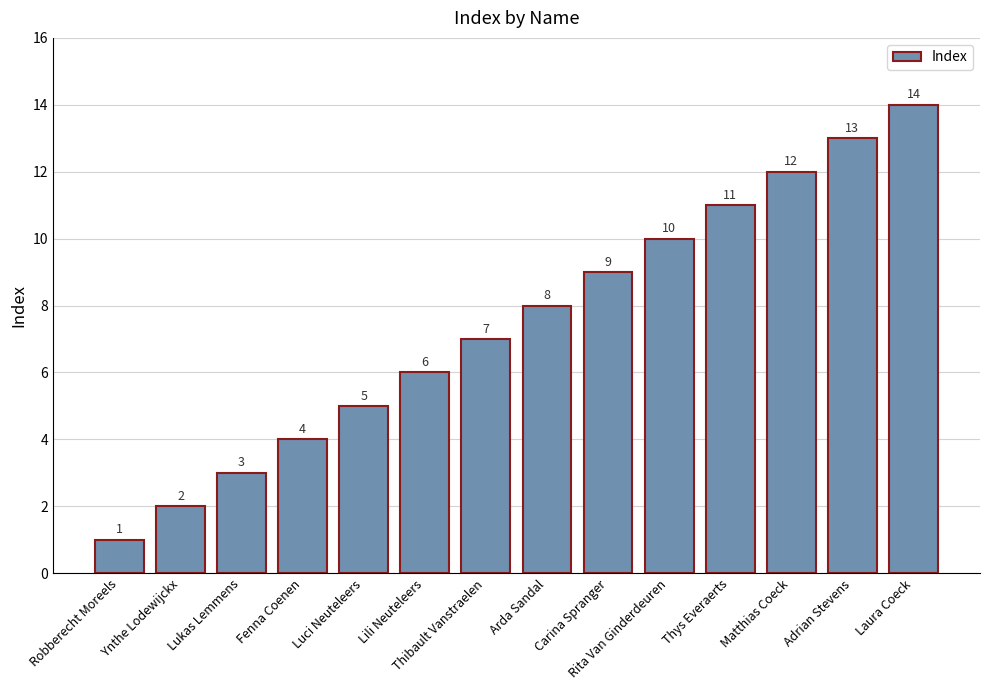

List the labels in order of value, largest first.

Laura Coeck, Adrian Stevens, Matthias Coeck, Thys Everaerts, Rita Van Ginderdeuren, Carina Spranger, Arda Sandal, Thibault Vanstraelen, Lili Neuteleers, Luci Neuteleers, Fenna Coenen, Lukas Lemmens, Ynthe Lodewijckx, Robberecht Moreels